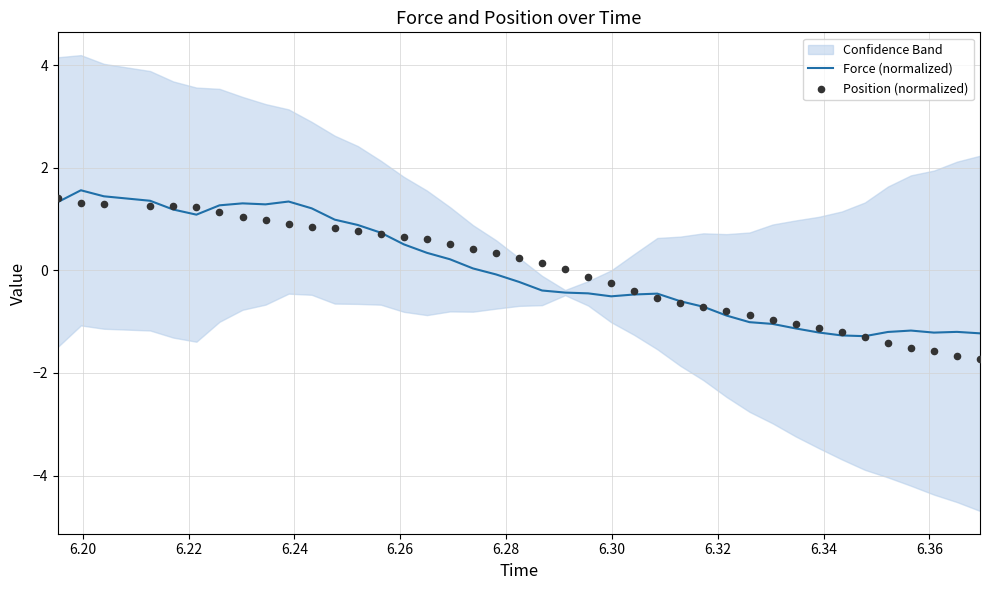

Which series contains the highest Y value?

Force (normalized)